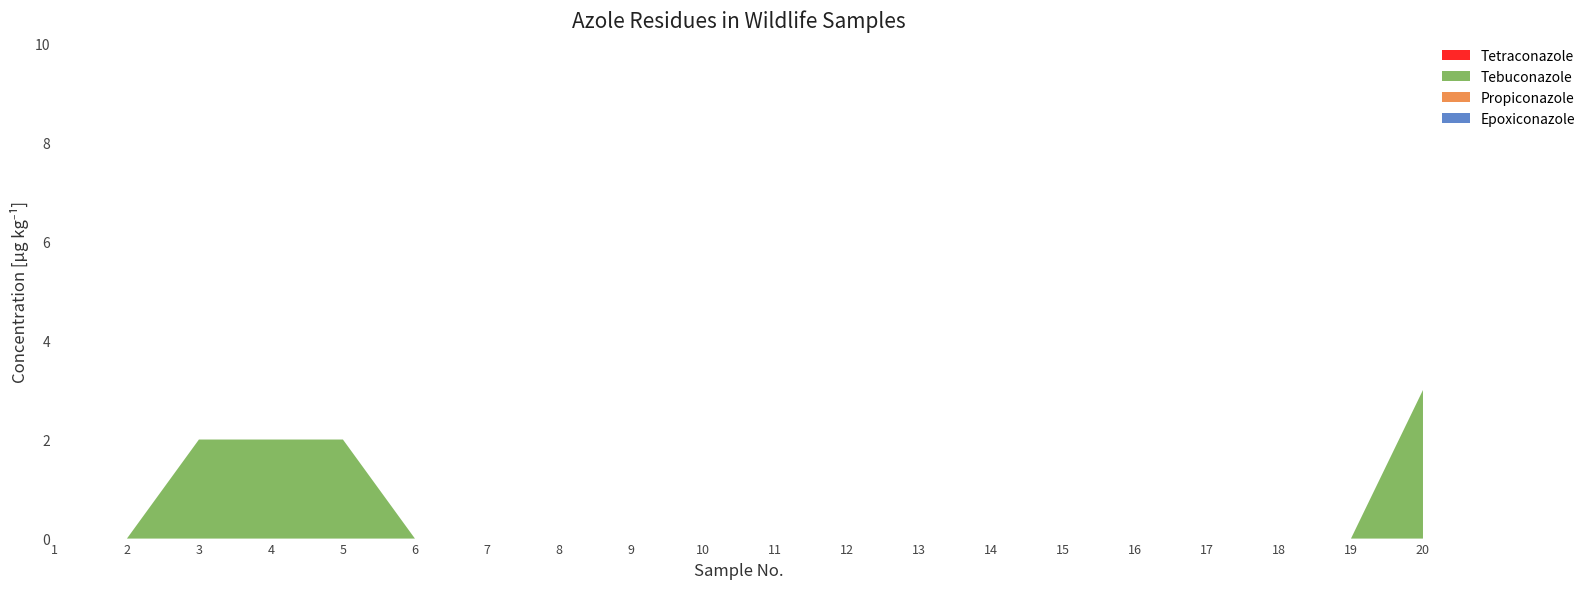

Reading left to right, what are all the values shown in this chart?

Epoxiconazole: 1=0	2=0	3=0	4=0	5=0	6=0	7=0	8=0	9=0	10=0	11=0	12=0	13=0	14=0	15=0	16=0	17=0	18=0	19=0	20=0
Propiconazole: 1=0	2=0	3=0	4=0	5=0	6=0	7=0	8=0	9=0	10=0	11=0	12=0	13=0	14=0	15=0	16=0	17=0	18=0	19=0	20=0
Tebuconazole: 1=0	2=0	3=2	4=2	5=2	6=0	7=0	8=0	9=0	10=0	11=0	12=0	13=0	14=0	15=0	16=0	17=0	18=0	19=0	20=3
Tetraconazole: 1=0	2=0	3=0	4=0	5=0	6=0	7=0	8=0	9=0	10=0	11=0	12=0	13=0	14=0	15=0	16=0	17=0	18=0	19=0	20=0